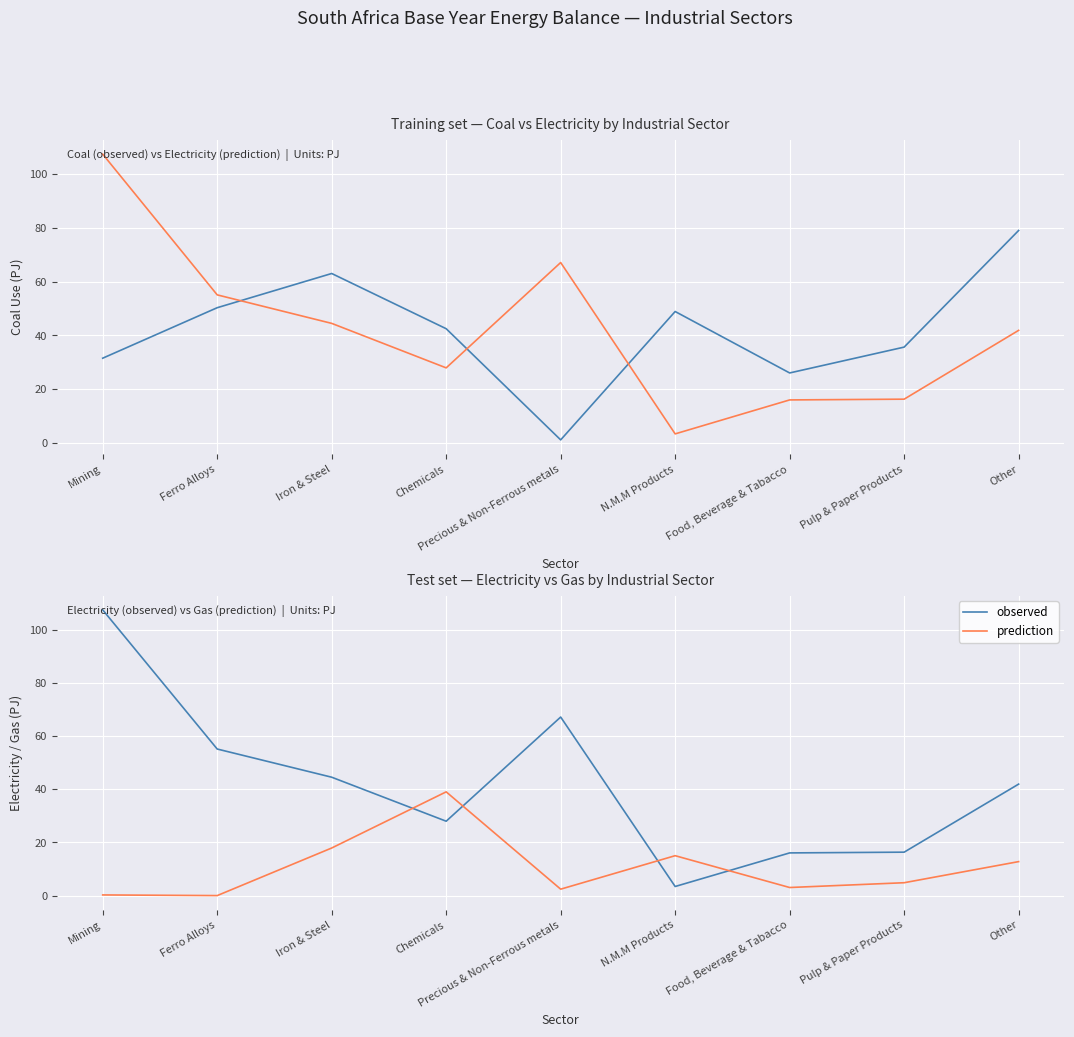

List the series in order of their peak value, lowest first.

prediction, observed